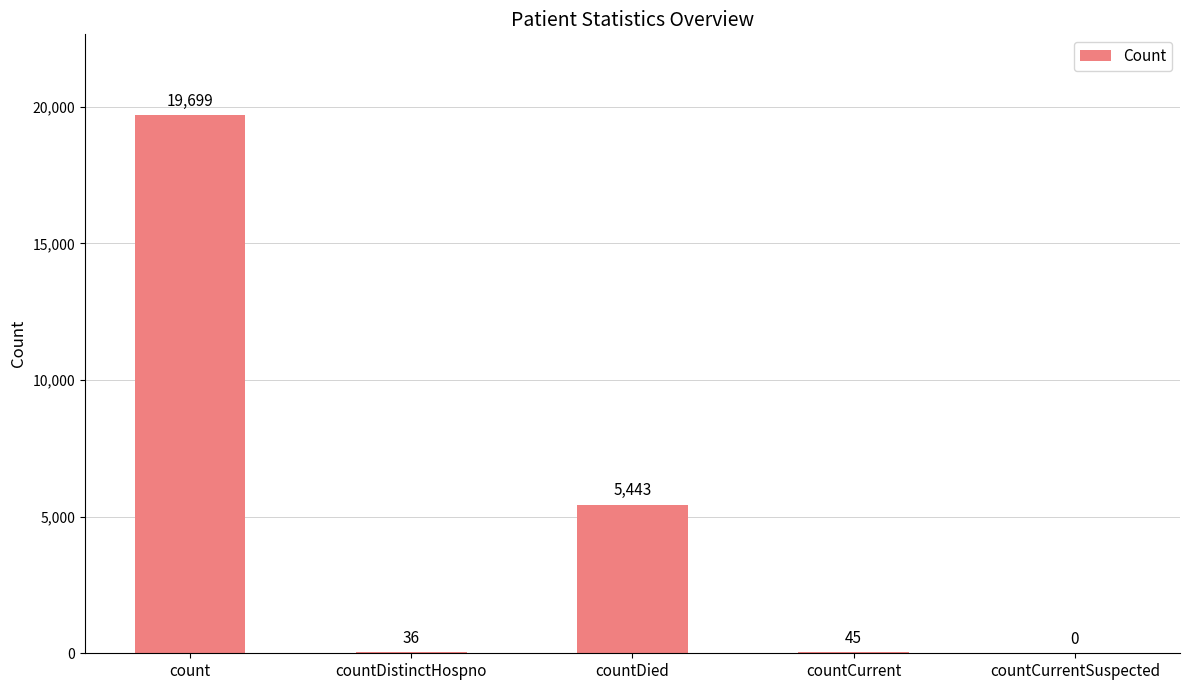

Between countCurrentSuspected and countDistinctHospno, which is larger?

countDistinctHospno